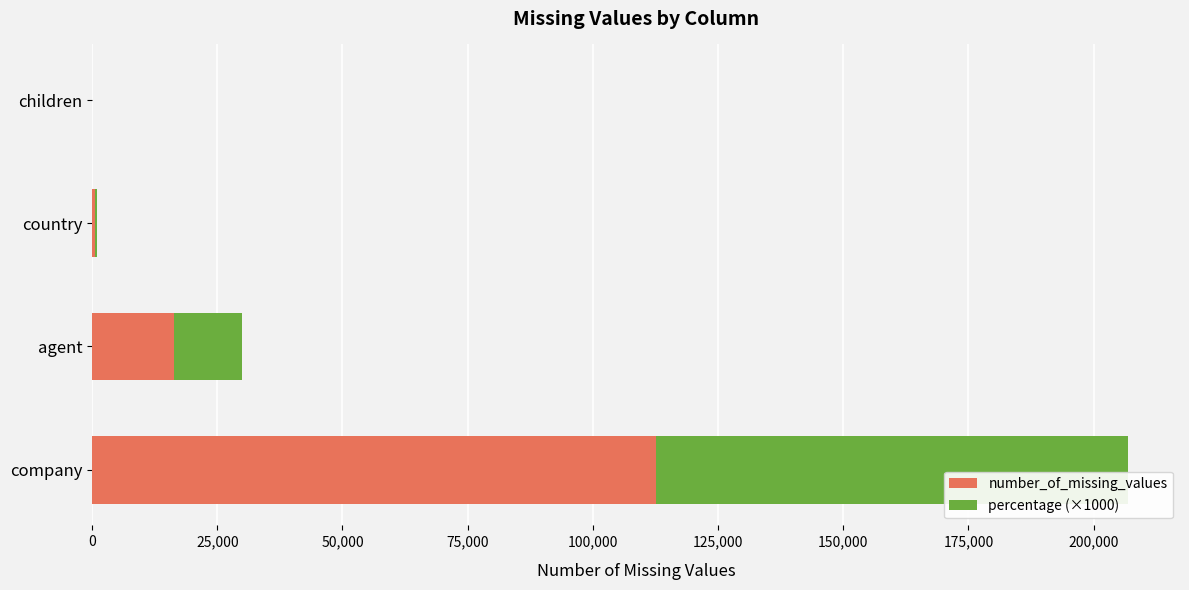

What is the total value across all series at agent?

30030